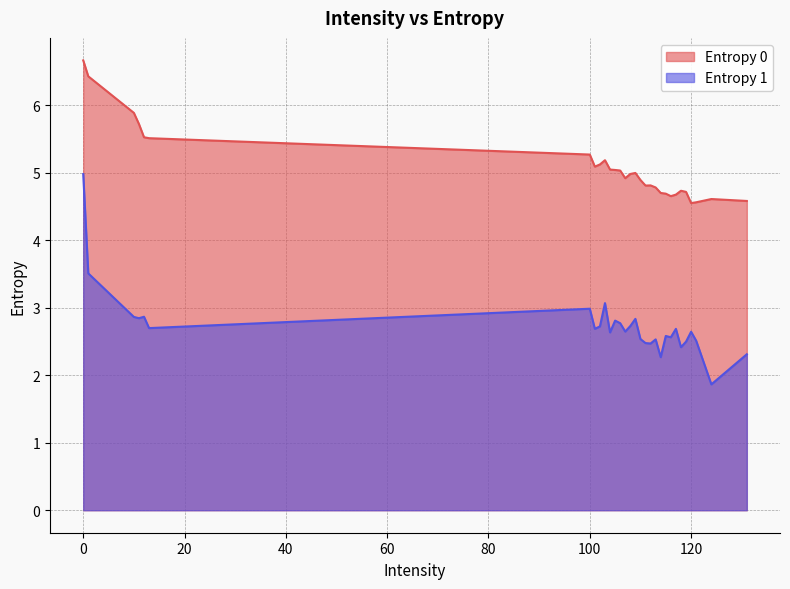

Between 110 and 103, which is larger?

103